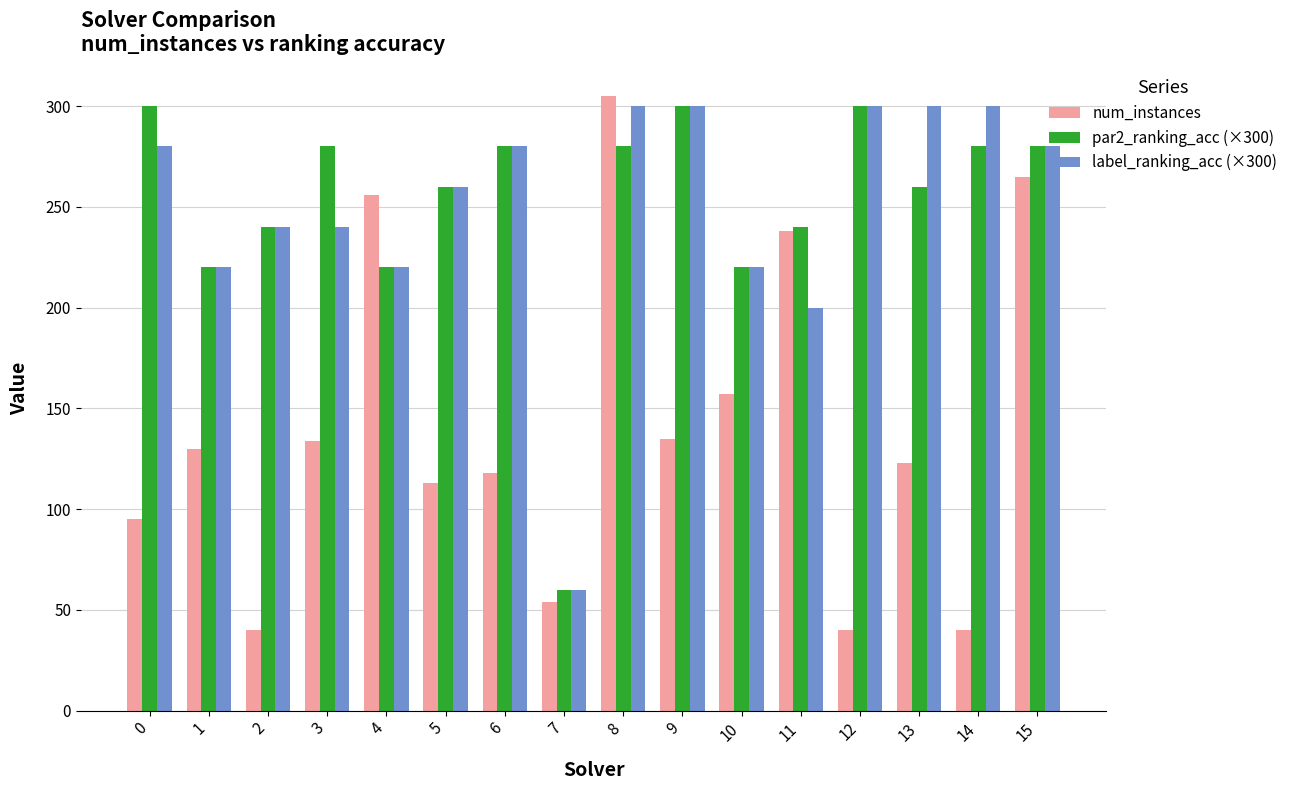

What is the minimum value shown in the chart?

40.0